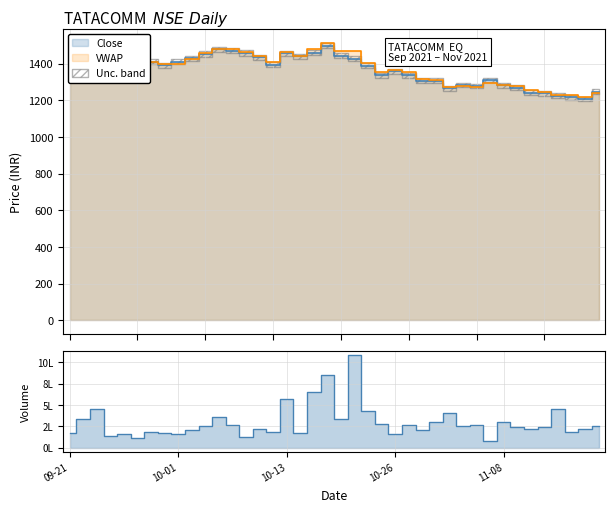

What is the spread (max minus min) of values at 2021-10-07?

9.4